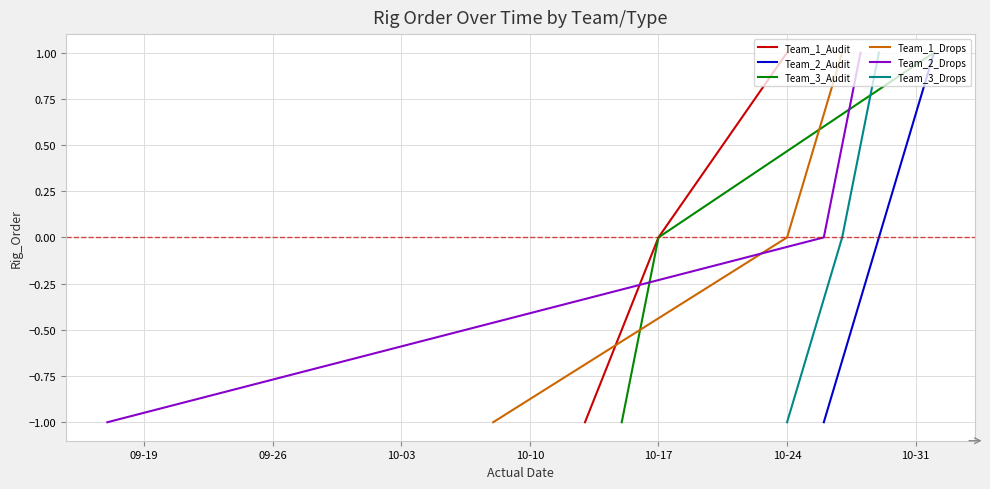

What is the difference between the maximum and minimum values in the Team_3_Audit series?

2